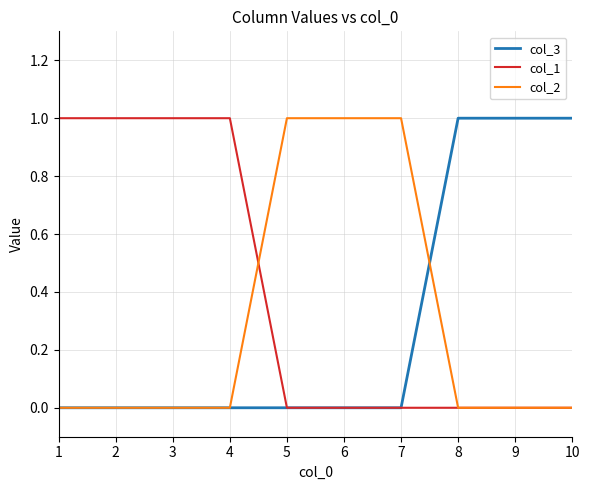

How many lines are shown in the chart?

3